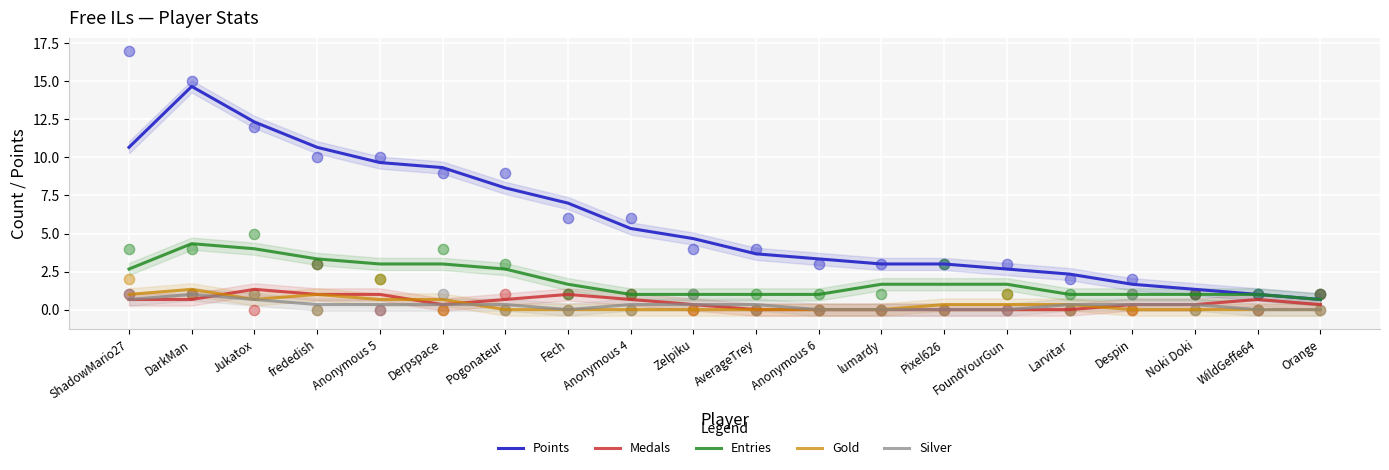

What is the total value across all series at Zelpiku?

6.3